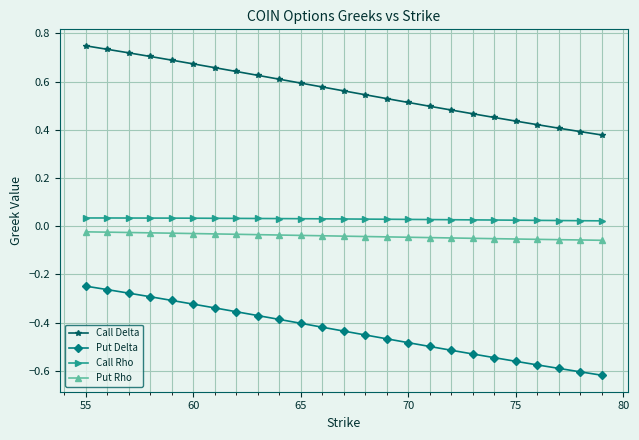

True or false: Call Delta has more than 1 points higher than both neighbors.

False